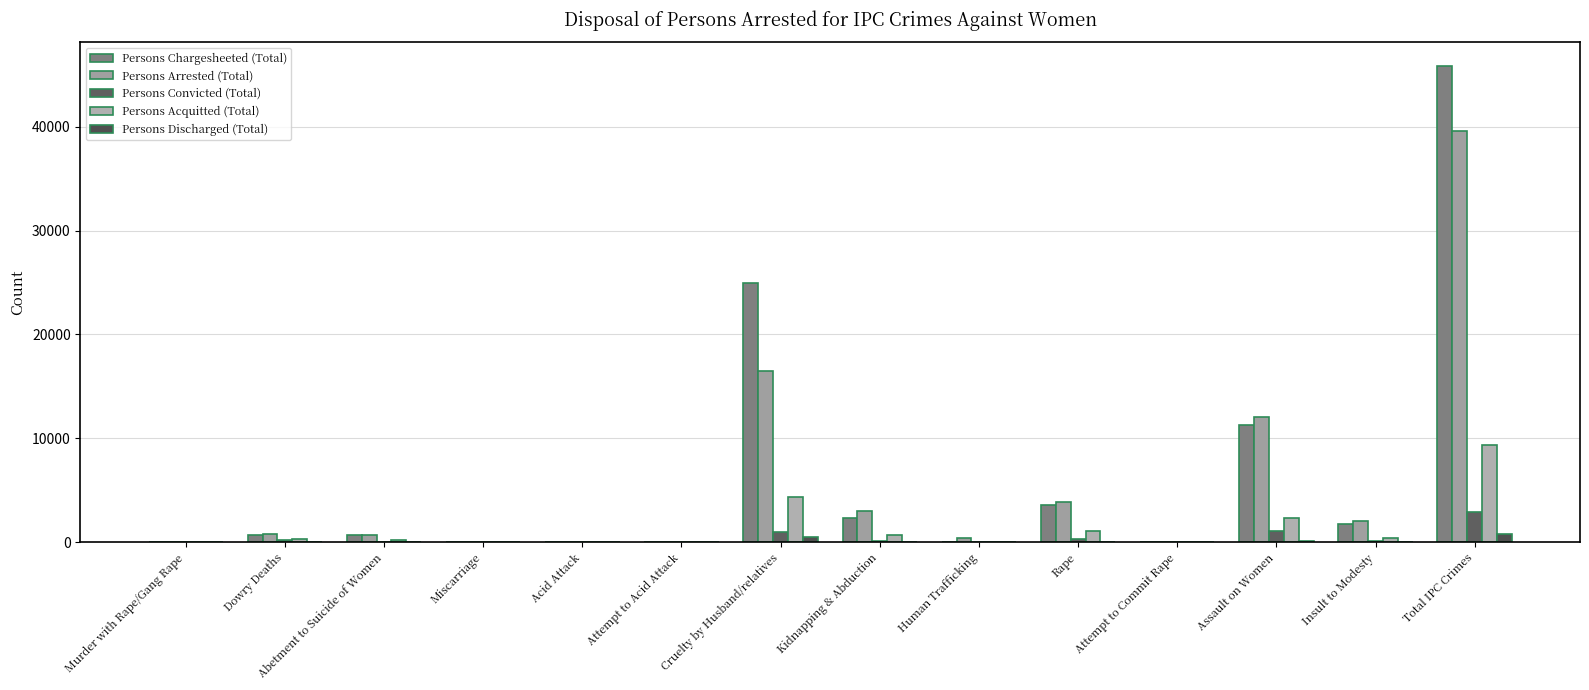

Reading left to right, list all the values displayed in this chart.

Persons Chargesheeted (Total): Murder with Rape/Gang Rape=20	Dowry Deaths=700	Abetment to Suicide of Women=693	Miscarriage=0	Acid Attack=25	Attempt to Acid Attack=11	Cruelty by Husband/relatives=24952	Kidnapping & Abduction=2375	Human Trafficking=0	Rape=3604	Attempt to Commit Rape=56	Assault on Women=11309	Insult to Modesty=1755	Total IPC Crimes=45815
Persons Arrested (Total): Murder with Rape/Gang Rape=26	Dowry Deaths=816	Abetment to Suicide of Women=736	Miscarriage=4	Acid Attack=30	Attempt to Acid Attack=10	Cruelty by Husband/relatives=16522	Kidnapping & Abduction=3024	Human Trafficking=394	Rape=3928	Attempt to Commit Rape=69	Assault on Women=12035	Insult to Modesty=2017	Total IPC Crimes=39611
Persons Convicted (Total): Murder with Rape/Gang Rape=4	Dowry Deaths=205	Abetment to Suicide of Women=9	Miscarriage=0	Acid Attack=3	Attempt to Acid Attack=2	Cruelty by Husband/relatives=977	Kidnapping & Abduction=170	Human Trafficking=2	Rape=313	Attempt to Commit Rape=5	Assault on Women=1057	Insult to Modesty=175	Total IPC Crimes=2924
Persons Acquitted (Total): Murder with Rape/Gang Rape=4	Dowry Deaths=348	Abetment to Suicide of Women=184	Miscarriage=0	Acid Attack=6	Attempt to Acid Attack=1	Cruelty by Husband/relatives=4349	Kidnapping & Abduction=670	Human Trafficking=40	Rape=1082	Attempt to Commit Rape=17	Assault on Women=2332	Insult to Modesty=373	Total IPC Crimes=9410
Persons Discharged (Total): Murder with Rape/Gang Rape=0	Dowry Deaths=10	Abetment to Suicide of Women=0	Miscarriage=0	Acid Attack=0	Attempt to Acid Attack=0	Cruelty by Husband/relatives=492	Kidnapping & Abduction=28	Human Trafficking=0	Rape=53	Attempt to Commit Rape=1	Assault on Women=144	Insult to Modesty=40	Total IPC Crimes=768